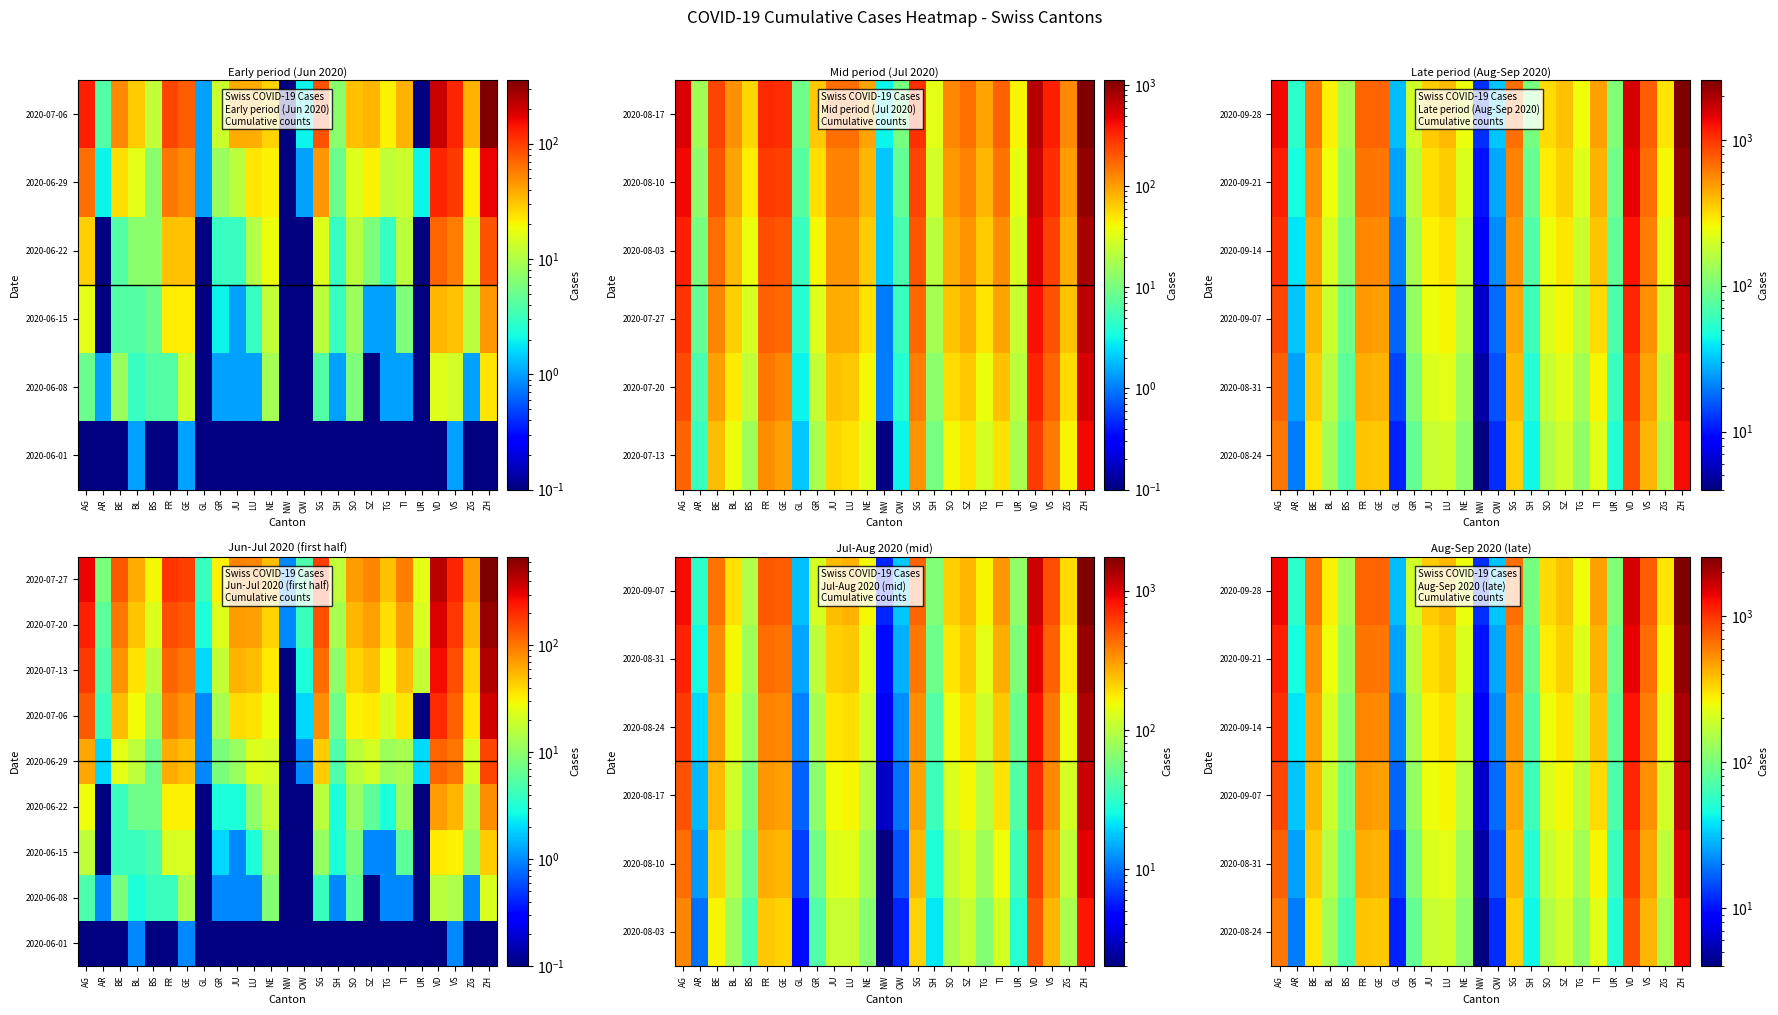

What is the maximum value shown in the chart?

2570.0